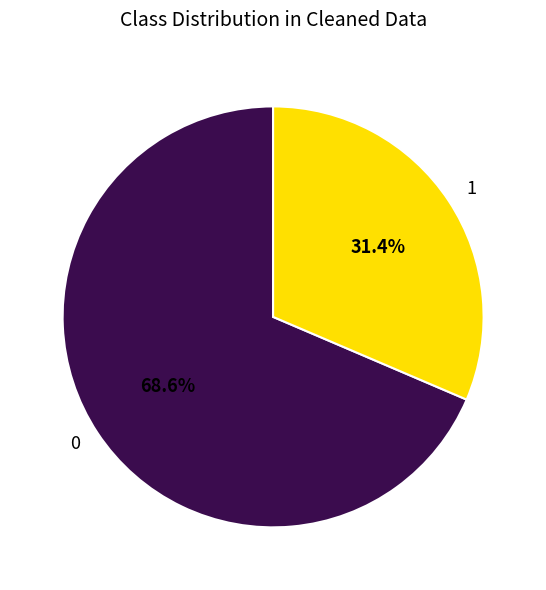

Which slice is the smallest?

1